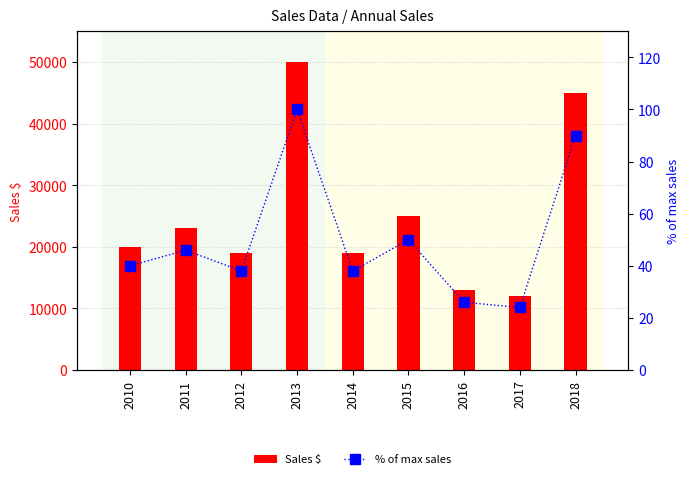

At which label is % of max sales closest to 62?

2015